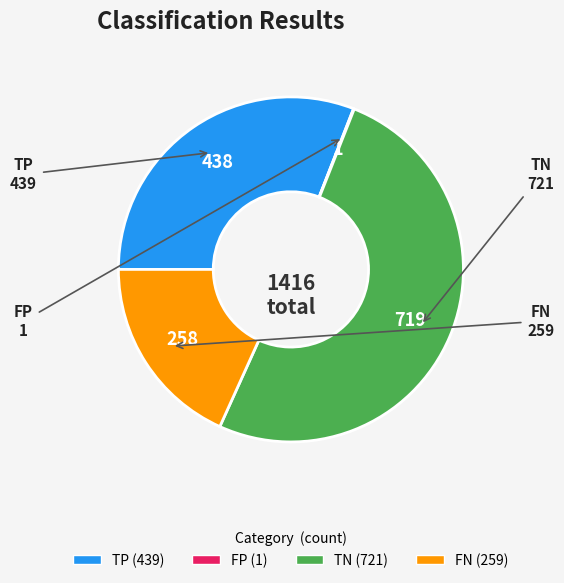

Approximately how many times larger is the value at TP compared to TN?

0.6